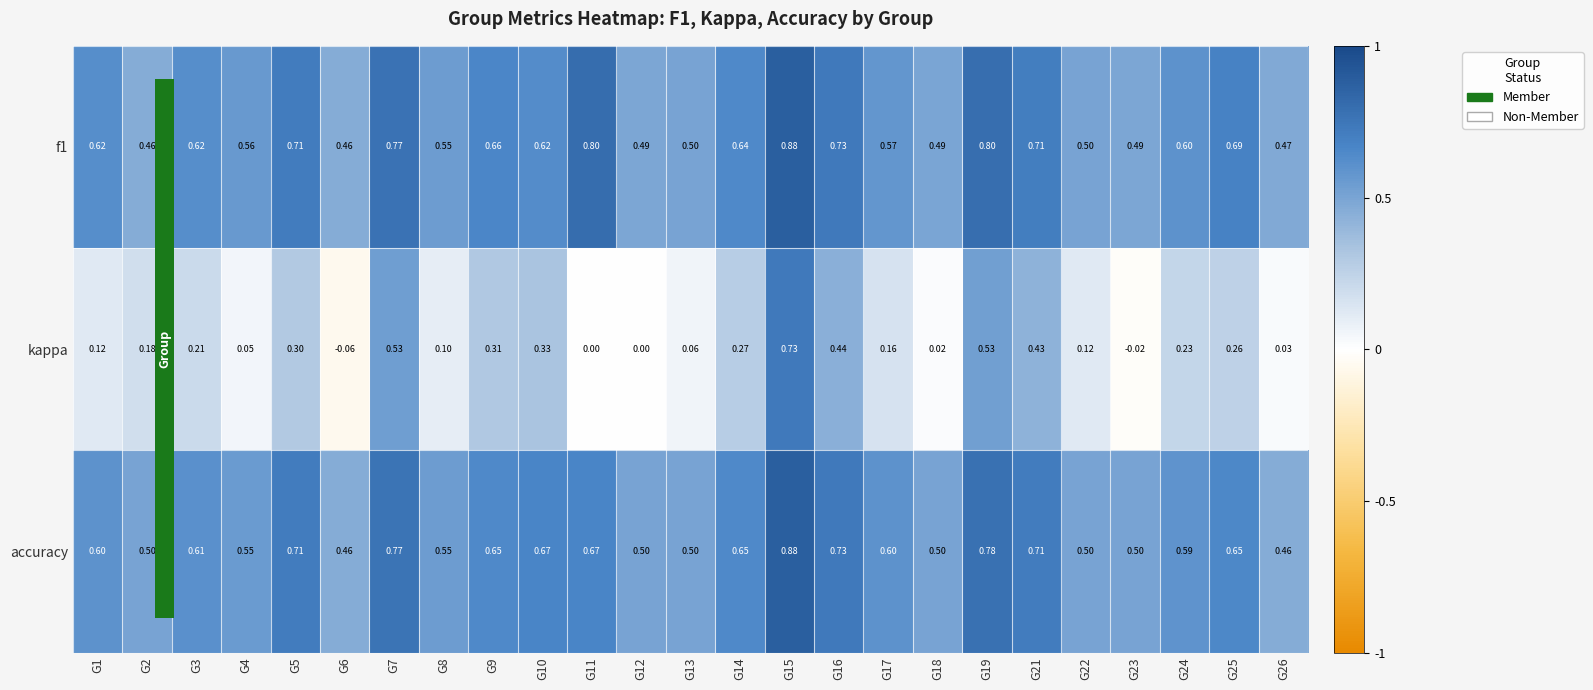

Is the value of kappa at G15 greater than the value of f1 at G18?

Yes